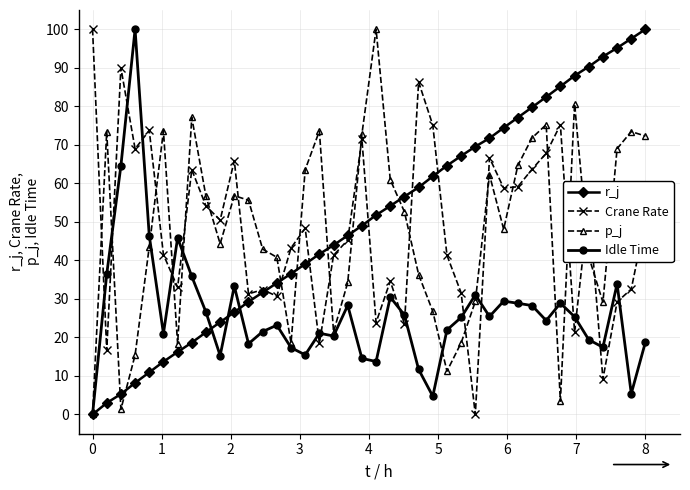

In Idle Time, how many points are lower than both neighbors (excluding endpoints)?

11